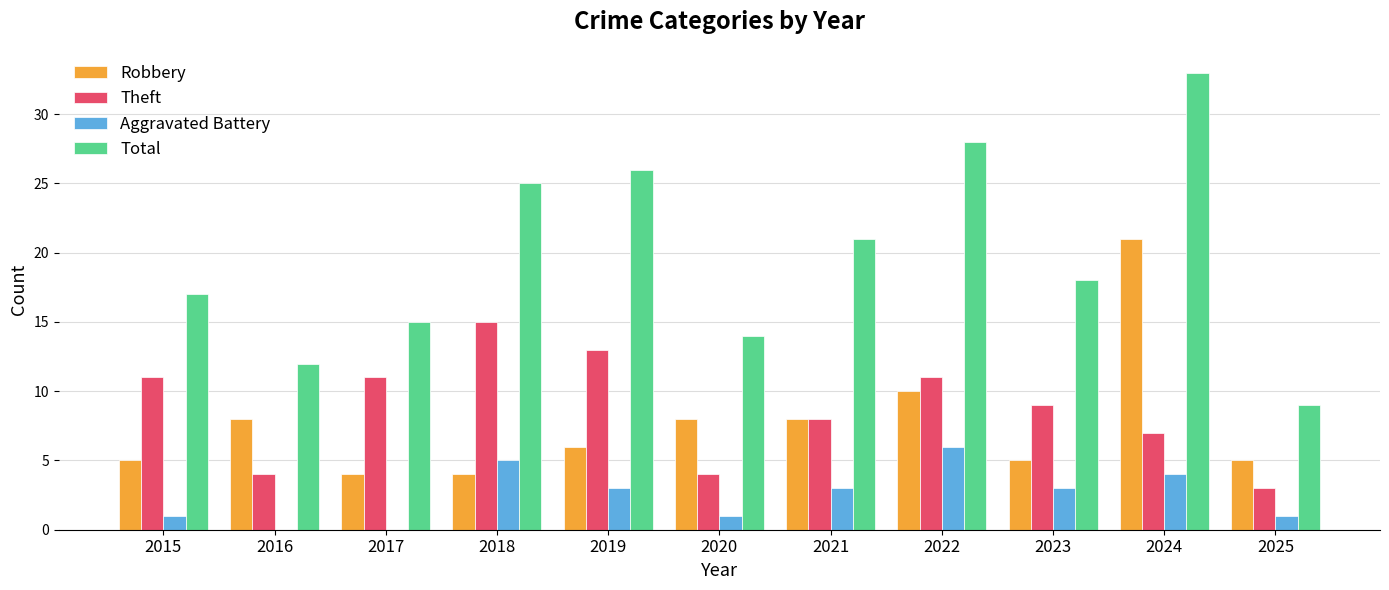

Does the chart contain stacked bars?

No